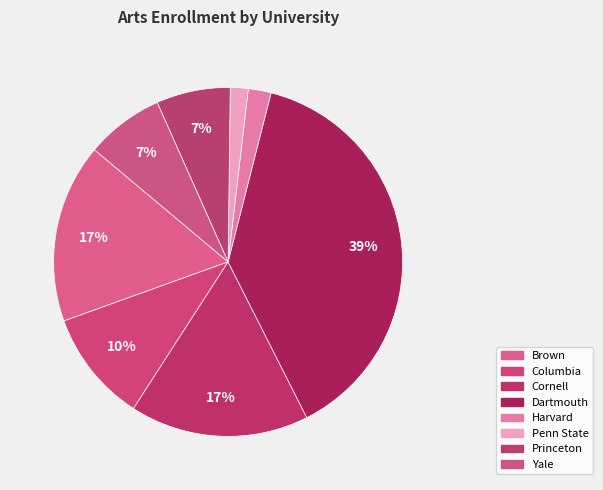

Between Princeton and Columbia, which is larger?

Columbia